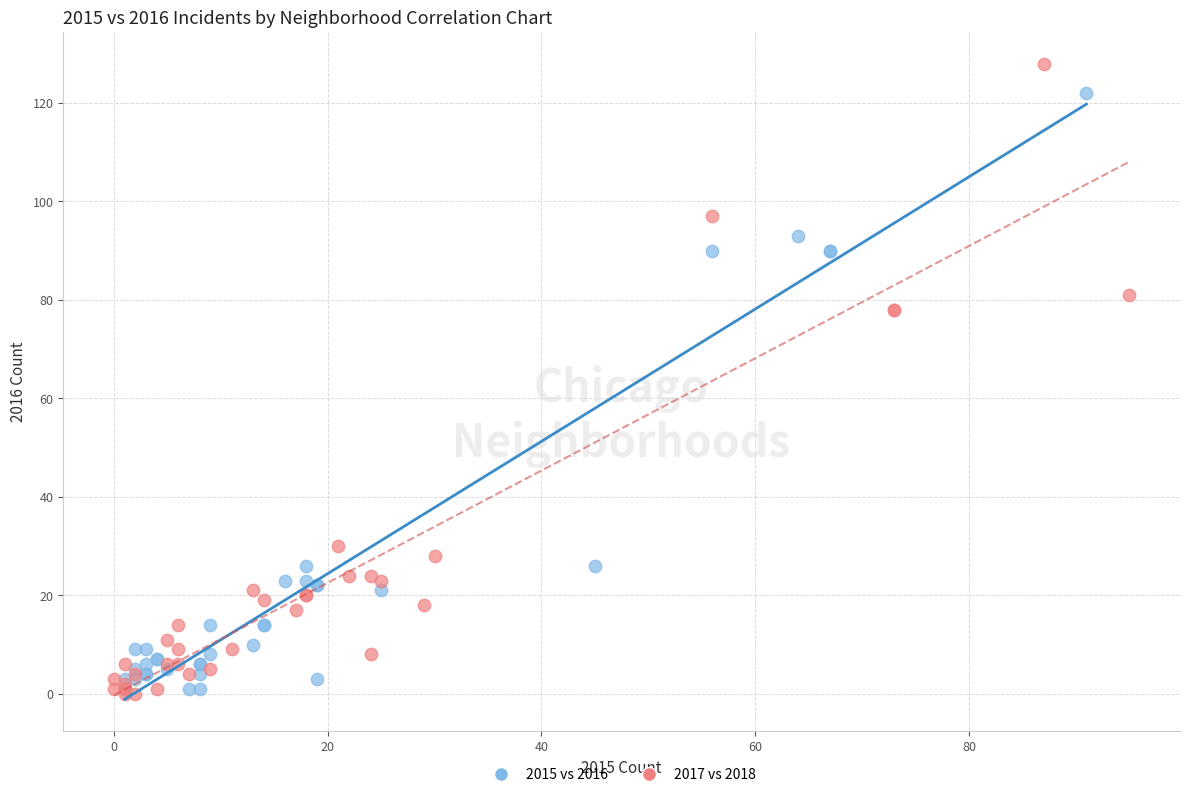

Which series has the widest spread of Y values?

2017 vs 2018